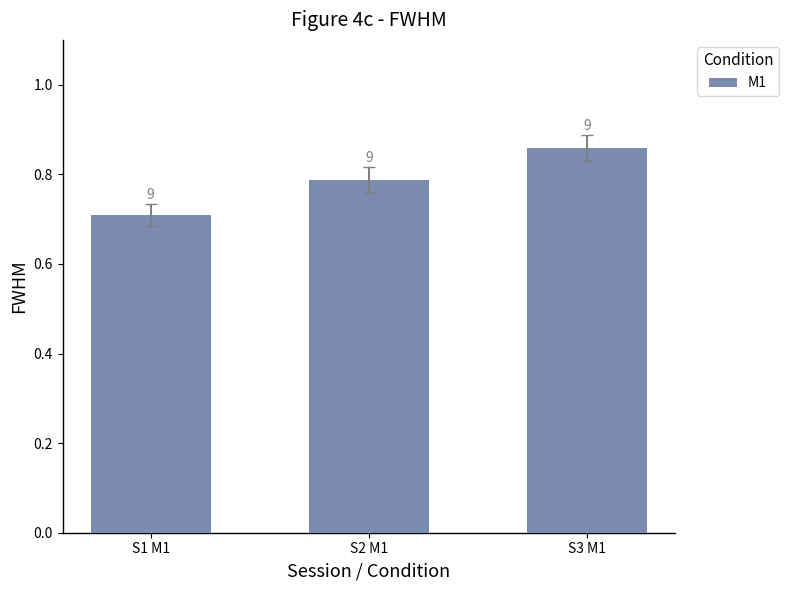

What is the value of the 3rd bar from the left?

0.9